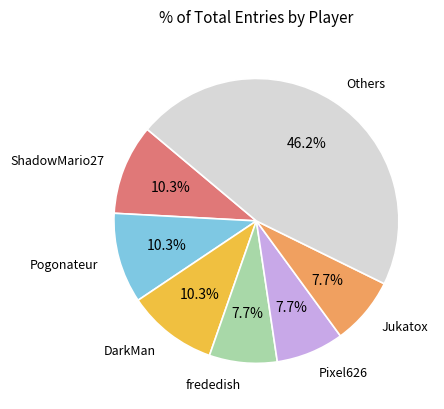

Does any single category account for the majority?

No